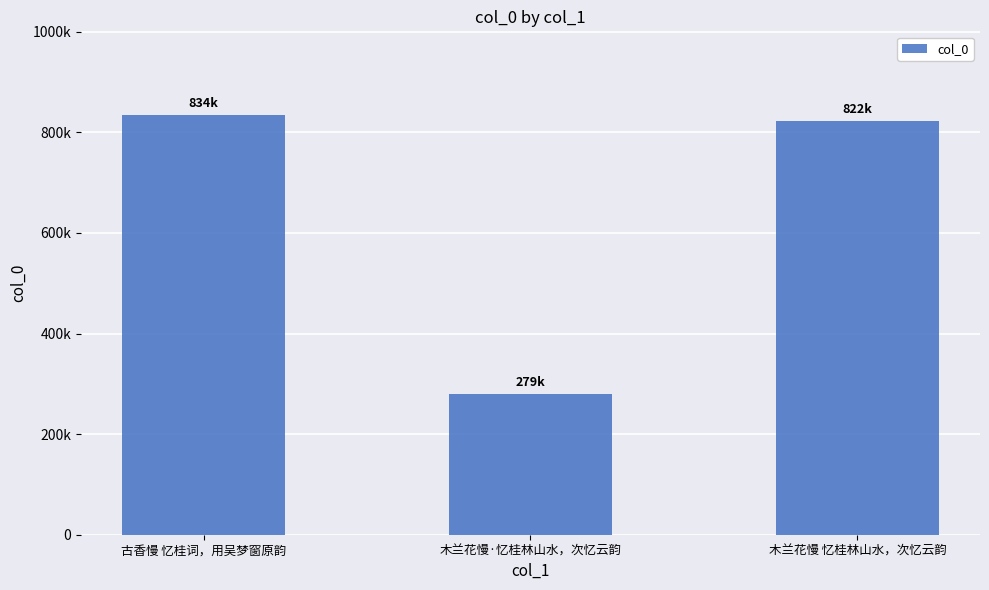

Rank the categories by value from highest to lowest.

古香慢 忆桂词，用吴梦窗原韵, 木兰花慢 忆桂林山水，次忆云韵, 木兰花慢·忆桂林山水，次忆云韵